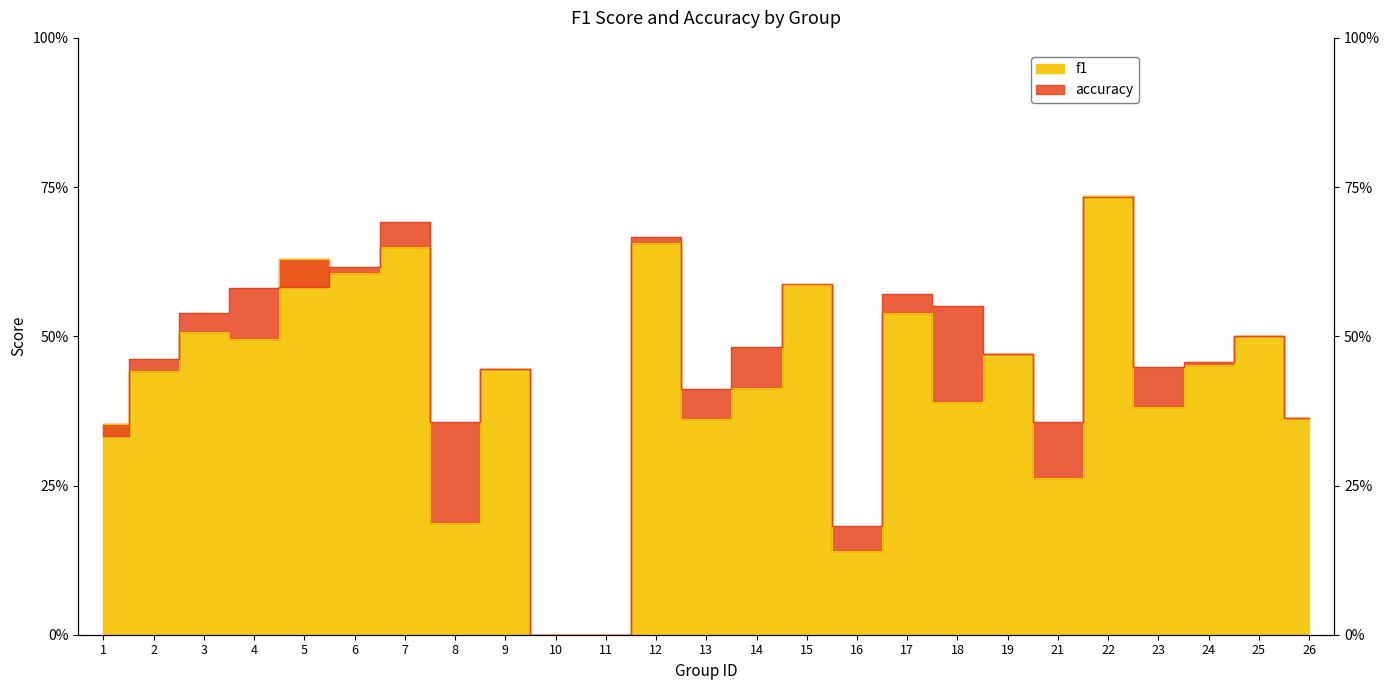

Between 3 and 7, which is larger?

7